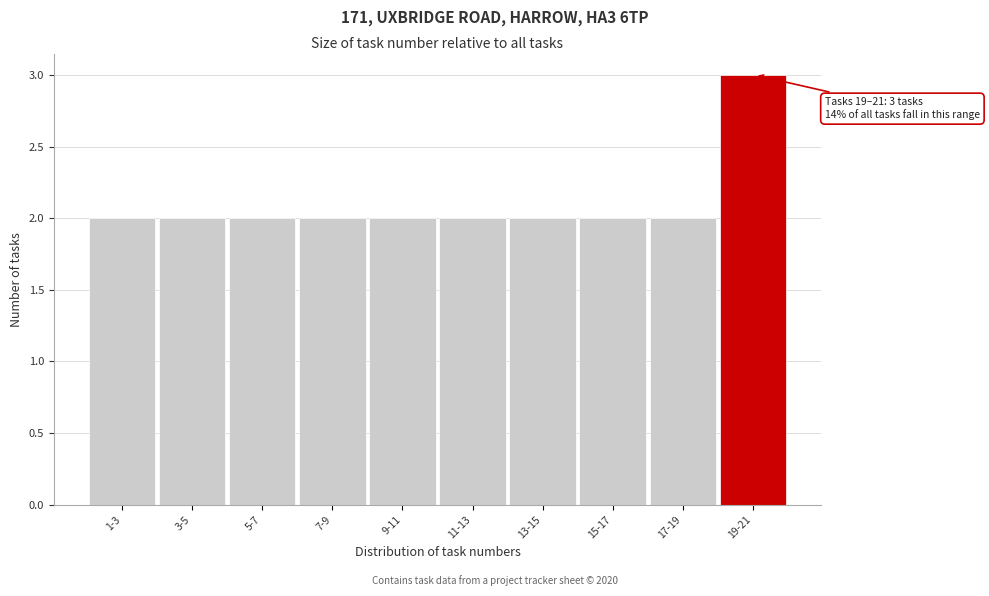

Reading right to left, what are all the values shown in this chart?

19-21=3	17-19=2	15-17=2	13-15=2	11-13=2	9-11=2	7-9=2	5-7=2	3-5=2	1-3=2